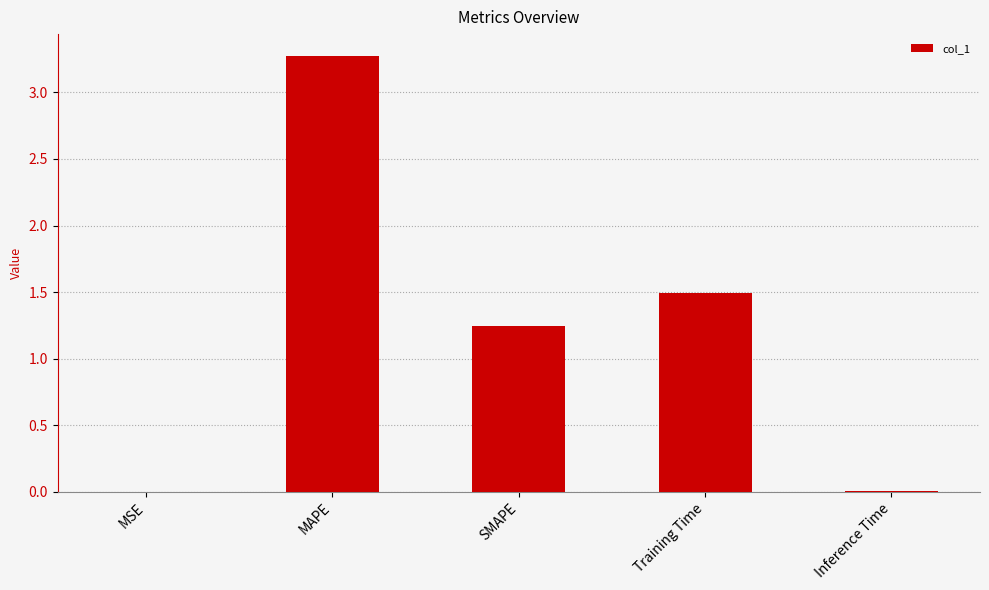

The value at MAPE is 5.4. True or false?

False